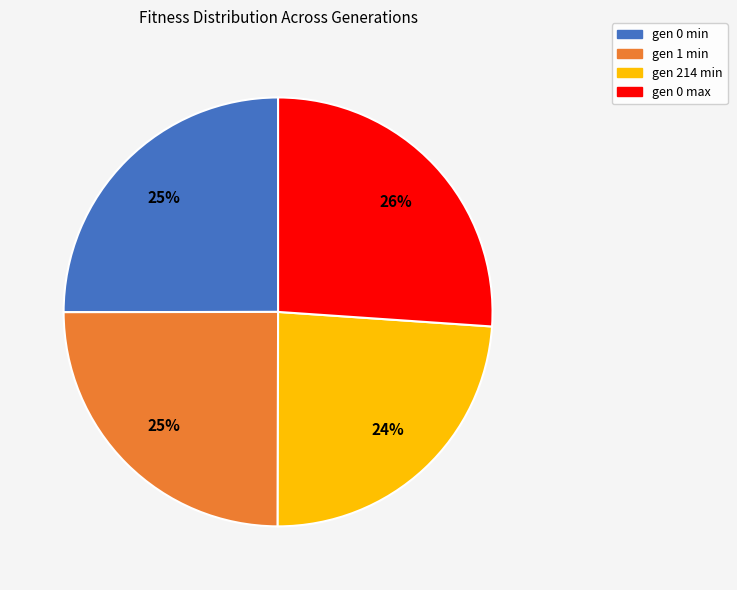

What is the smallest slice in the pie chart?

gen 214 min